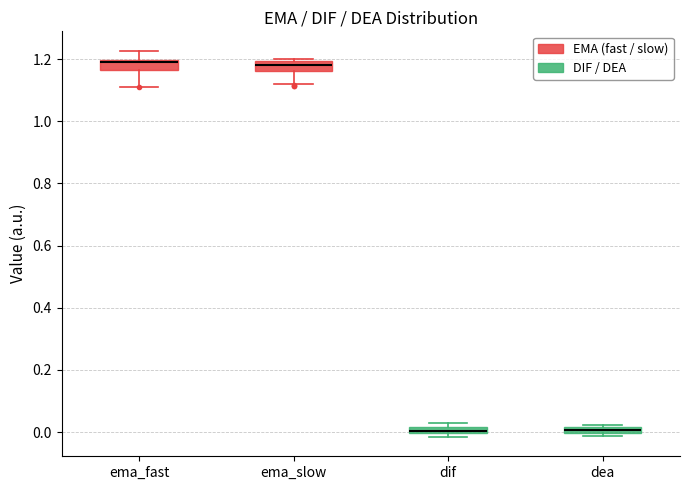

Where is the lower edge of the box for dif on the y-axis? The values are not printed on the chart, so give them approximately, as read against the axis.

0.00